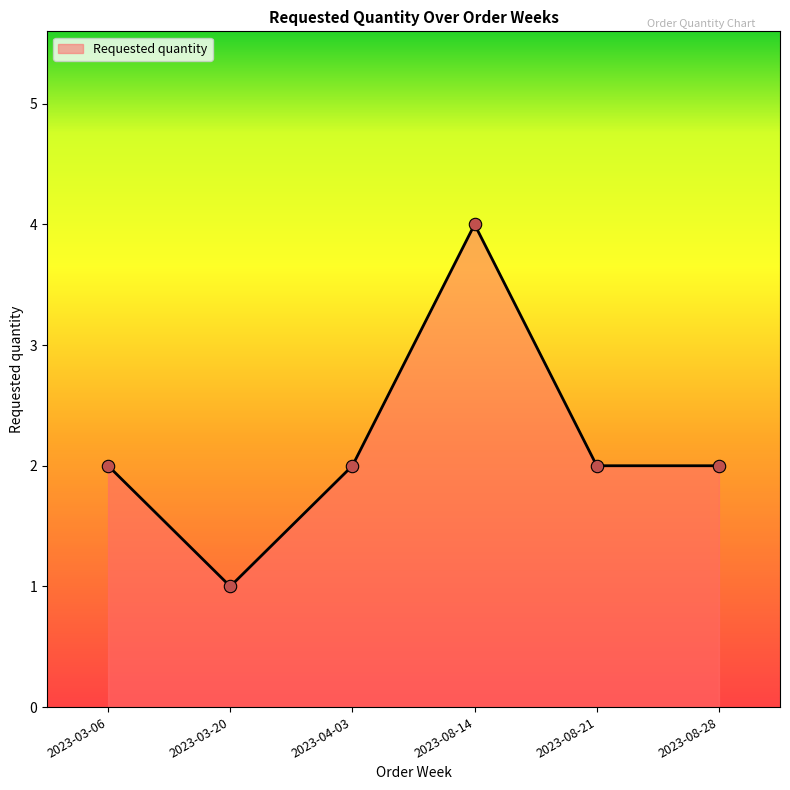

Which has a higher value, 2023-08-14 or 2023-04-03?

2023-08-14